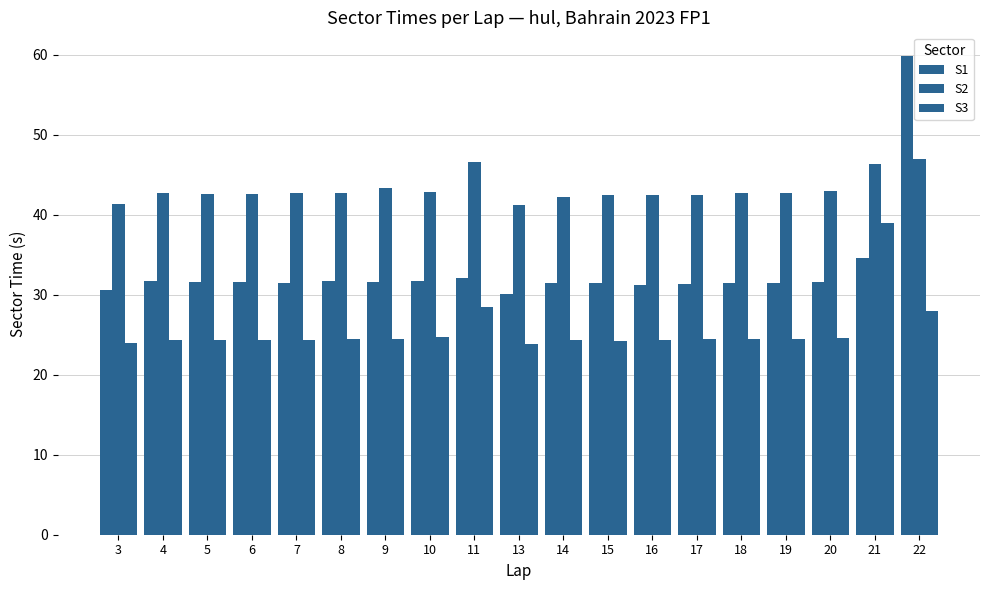

How many data points does each series have?

19